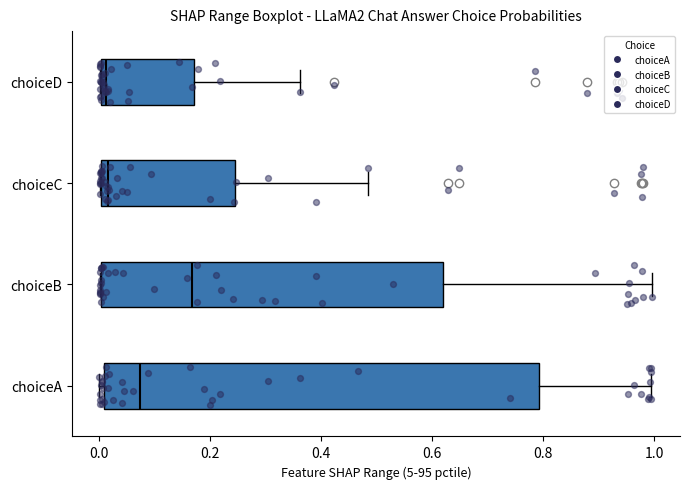

Reading bottom to top, read every box against the x-axis: the position of its median line, the range the box covers, and the ends of its whiskers. The values are not printed on the chart, so give them approximately, as read against the axis.

choiceA: median 0.08, box 0.00 to 0.80, whiskers 0.00 (just left of the box's left edge) to 1.00
choiceB: median 0.16, box 0.00 to 0.62, whiskers 0.00 to 1.00
choiceC: median 0.02, box 0.00 to 0.24, whiskers 0.00 to 0.48
choiceD: median 0.02, box 0.00 to 0.16, whiskers 0.00 to 0.36